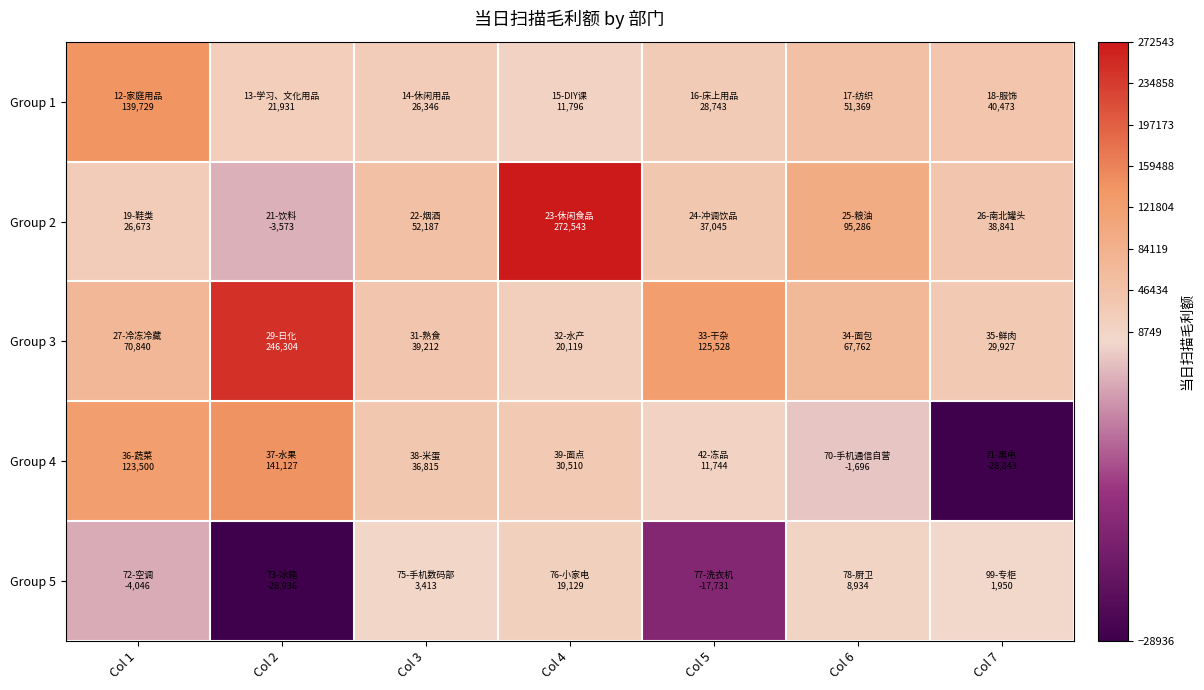

How many categories are shown in the chart?

7